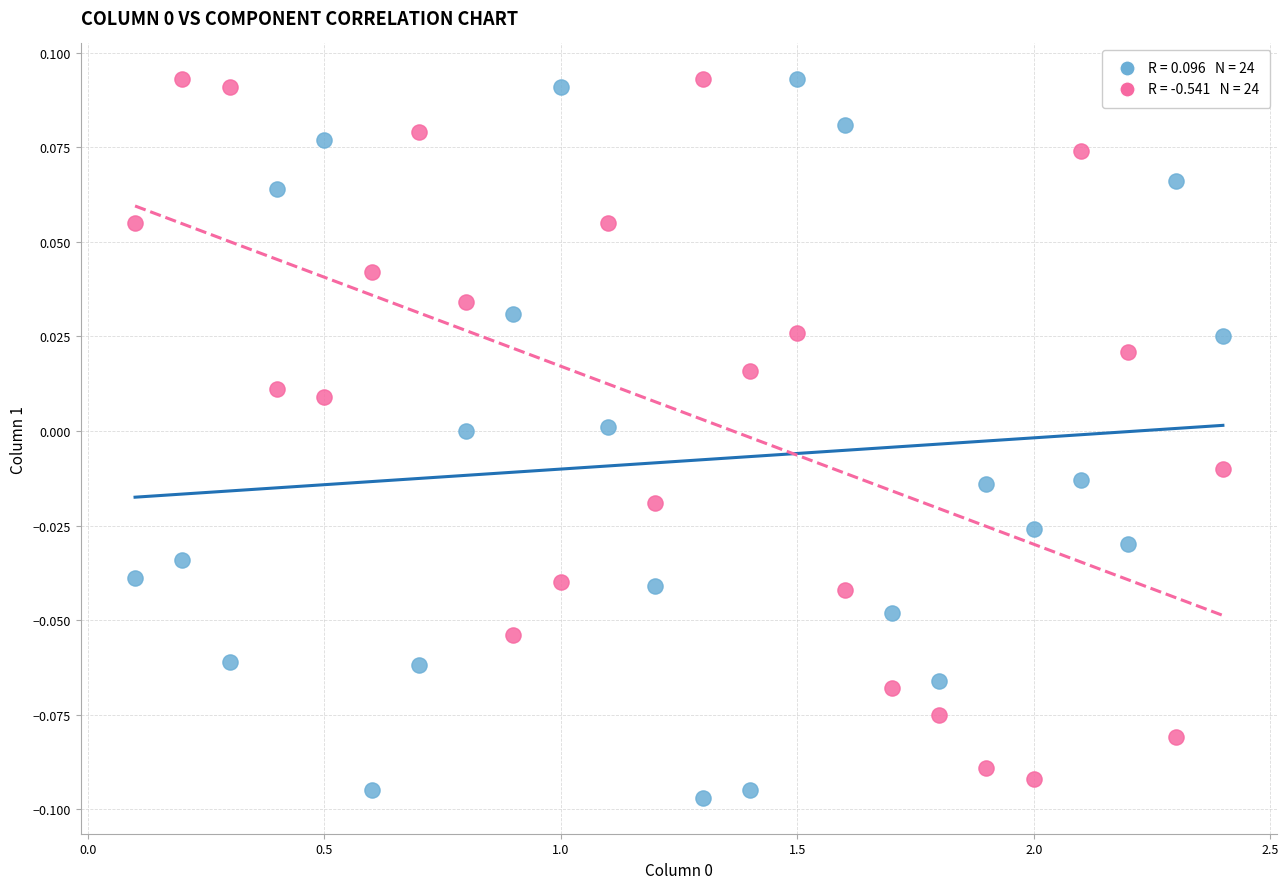

Across all data points, what is the range of X values (max minus min)?

2.3